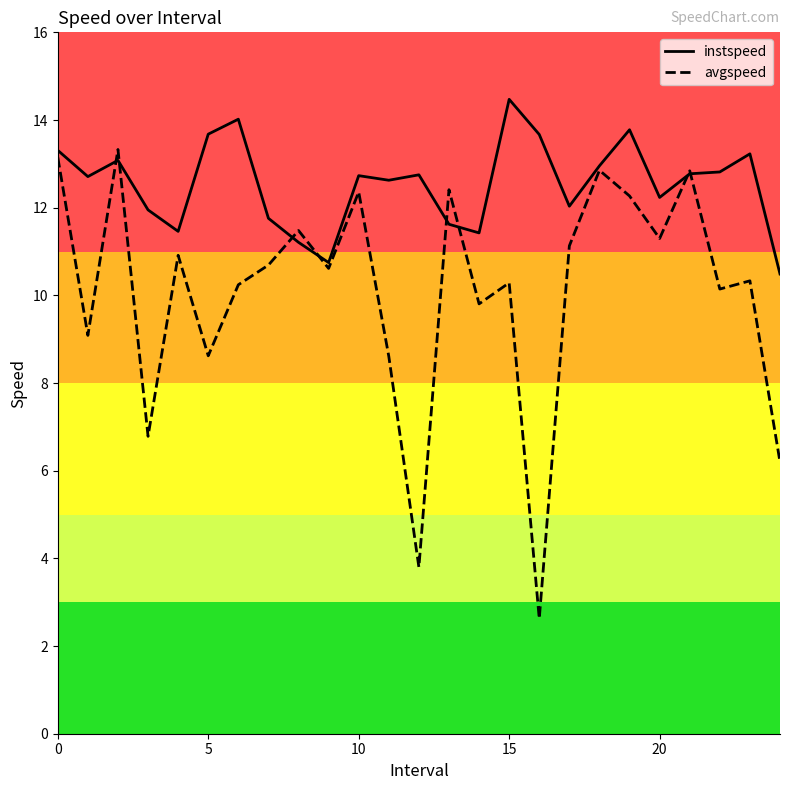

List the series in order of their peak value, lowest first.

avgspeed, instspeed